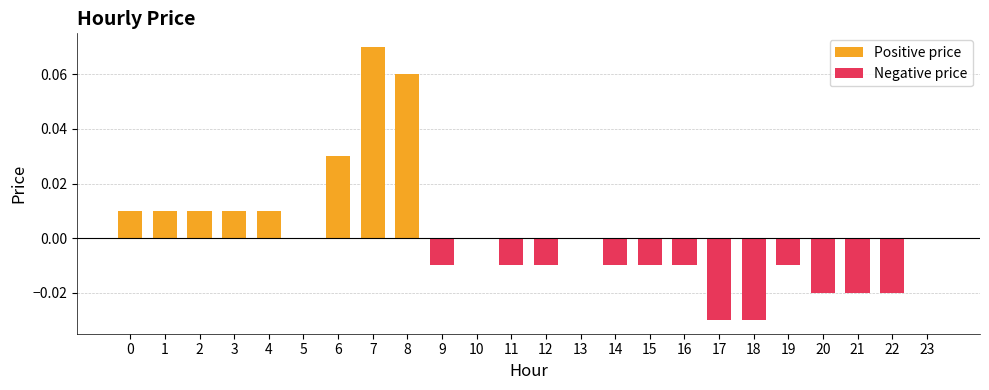

Which series has the largest range (max minus min)?

Positive price